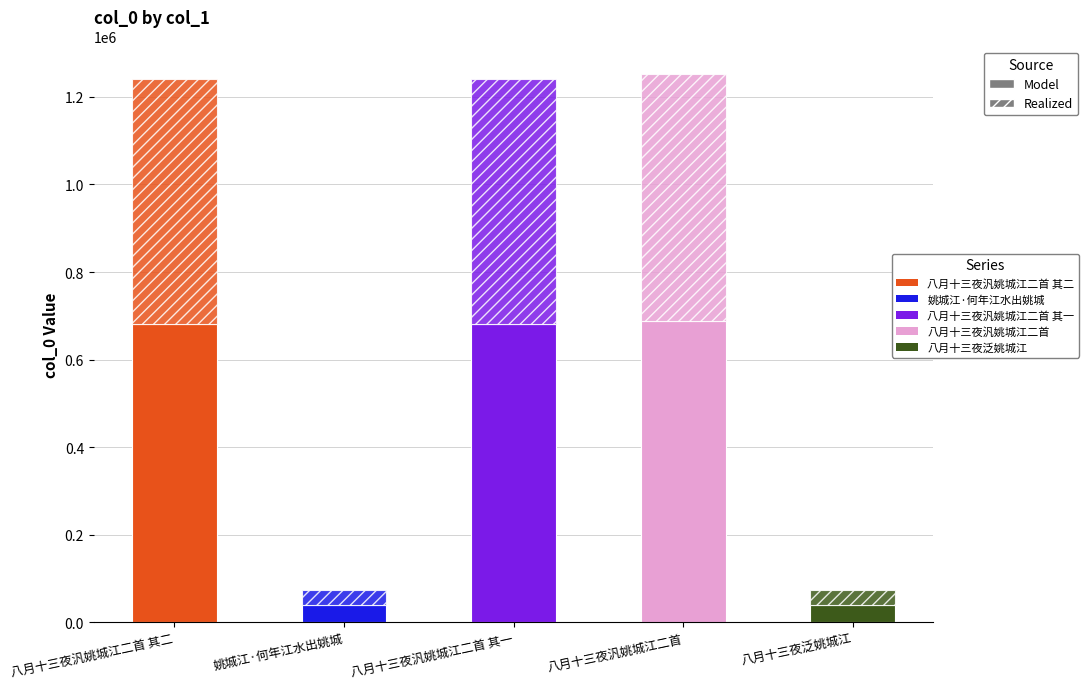

Count the number of data series in this chart.

2